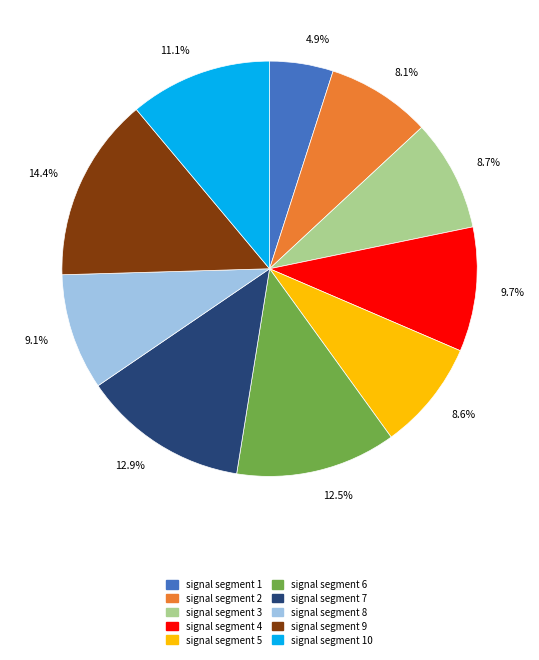

Combined, what portion of the pie is 8.7% and 8.6%?

17.3%